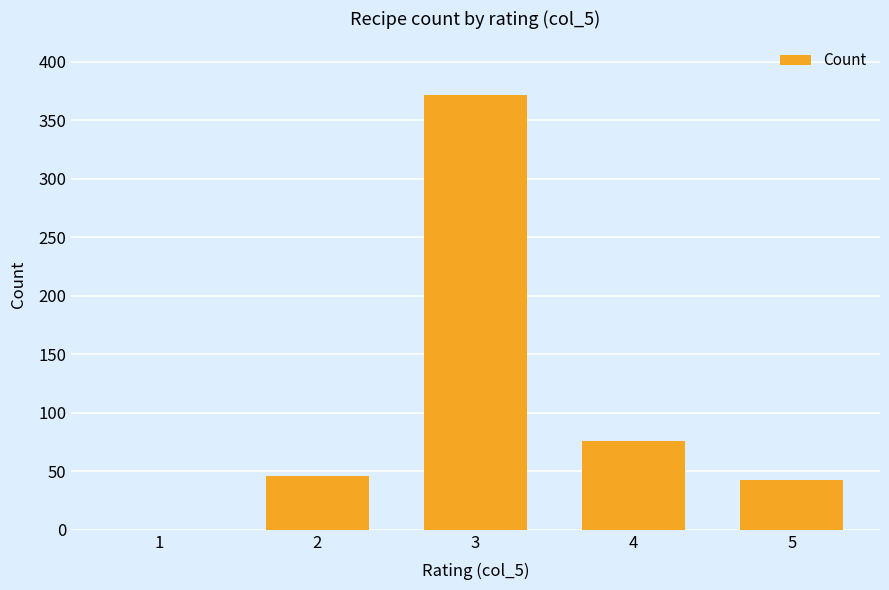

How many values are above zero?

4